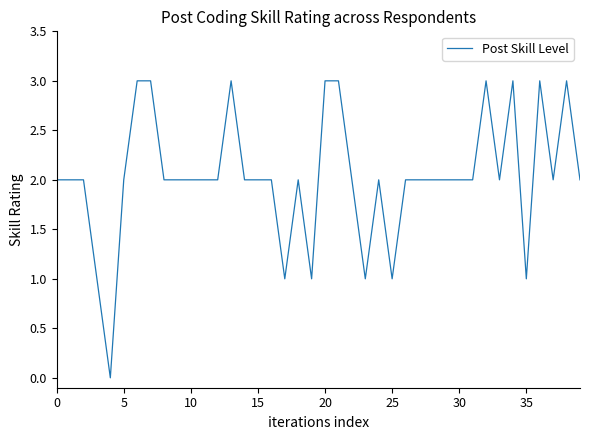

Count the number of data series in this chart.

1